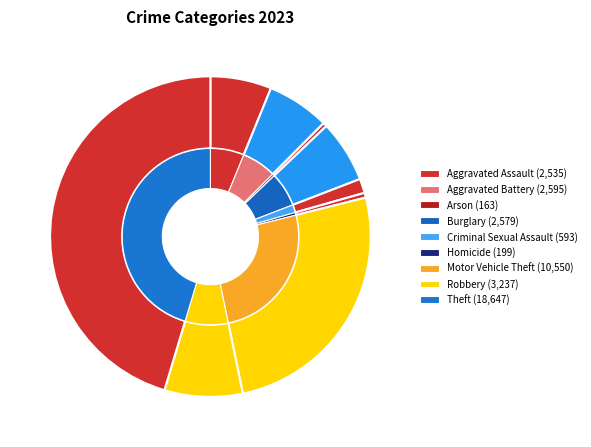

To the nearest percent, what is the difference between the Homicide and Motor Vehicle Theft slice percentages?

25%